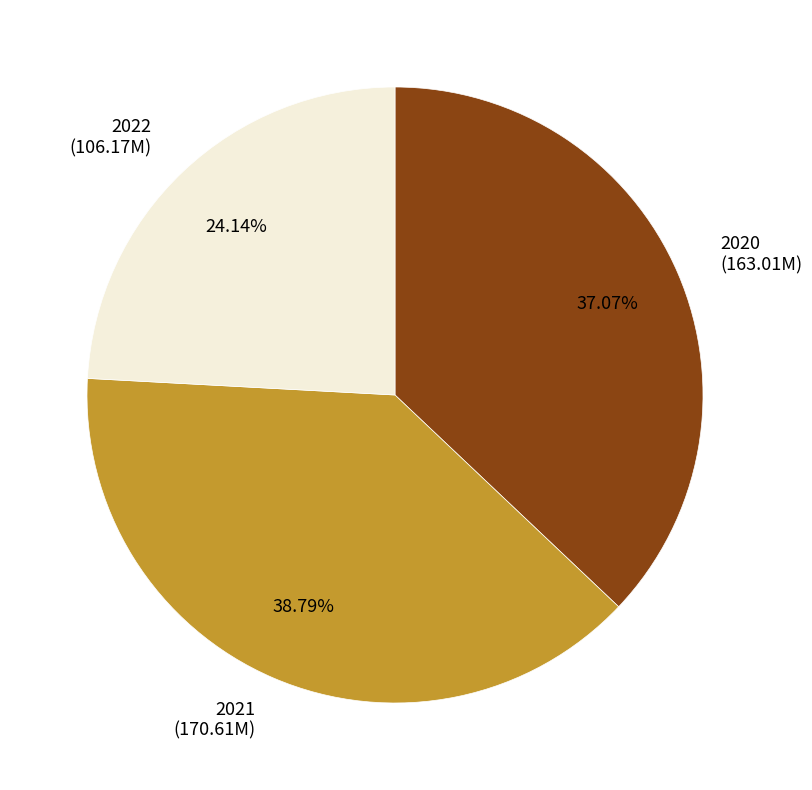

Count the number of slices in the pie.

3